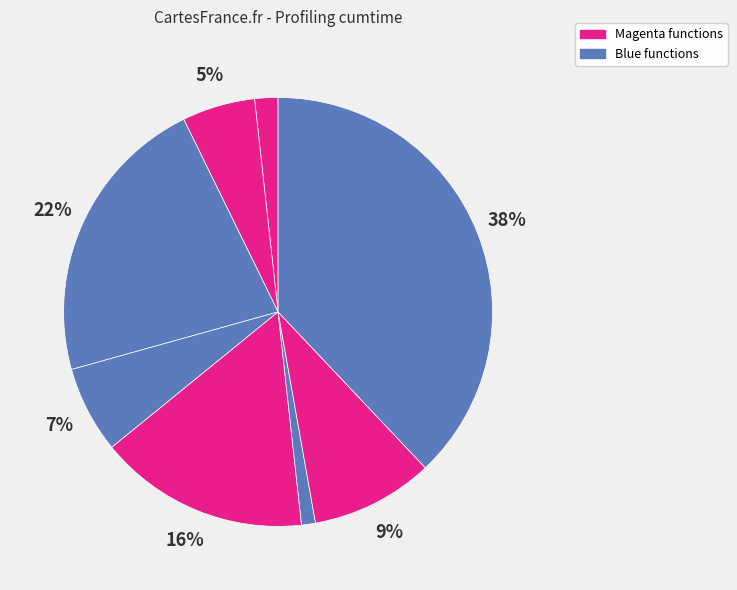

Count the number of slices in the pie.

8